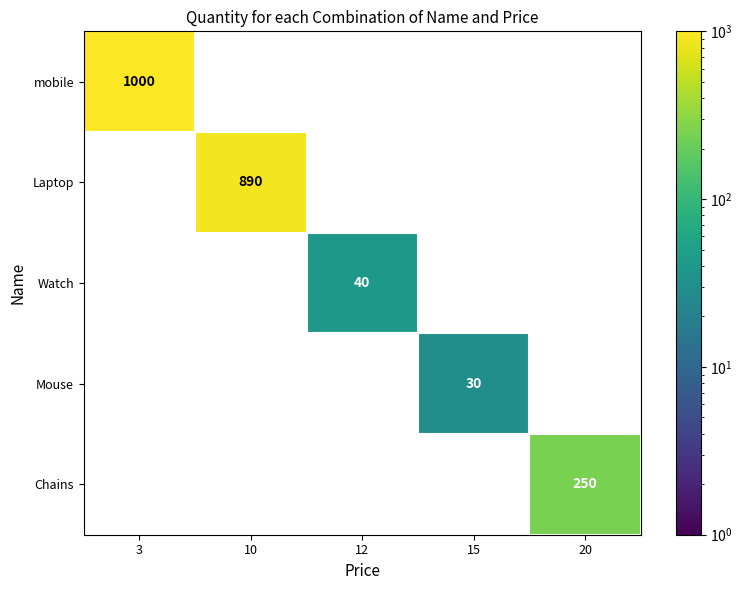

Which label corresponds to the smallest value in the chart?

15